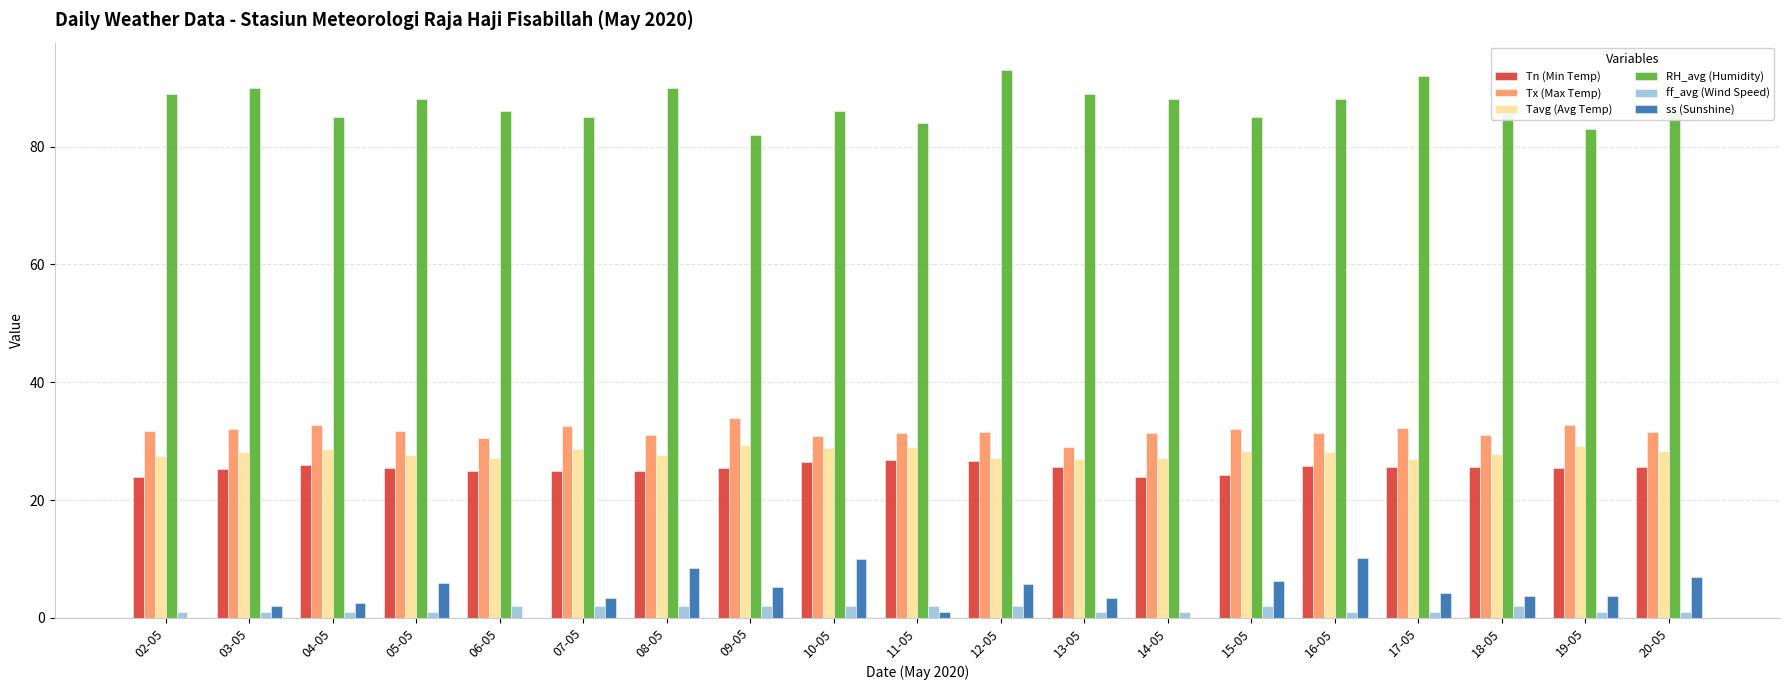

The ff_avg (Wind Speed) series shows 1.0 at 03-05. True or false?

True